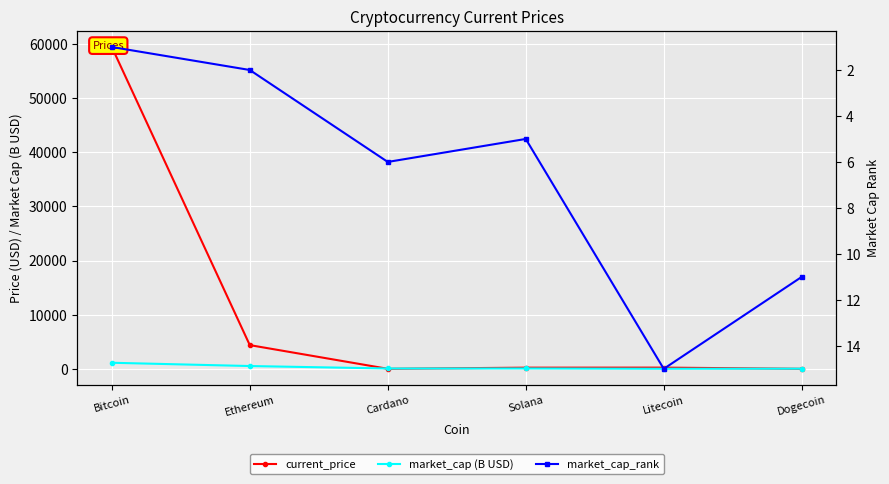

Which label corresponds to the smallest value in the chart?

Dogecoin